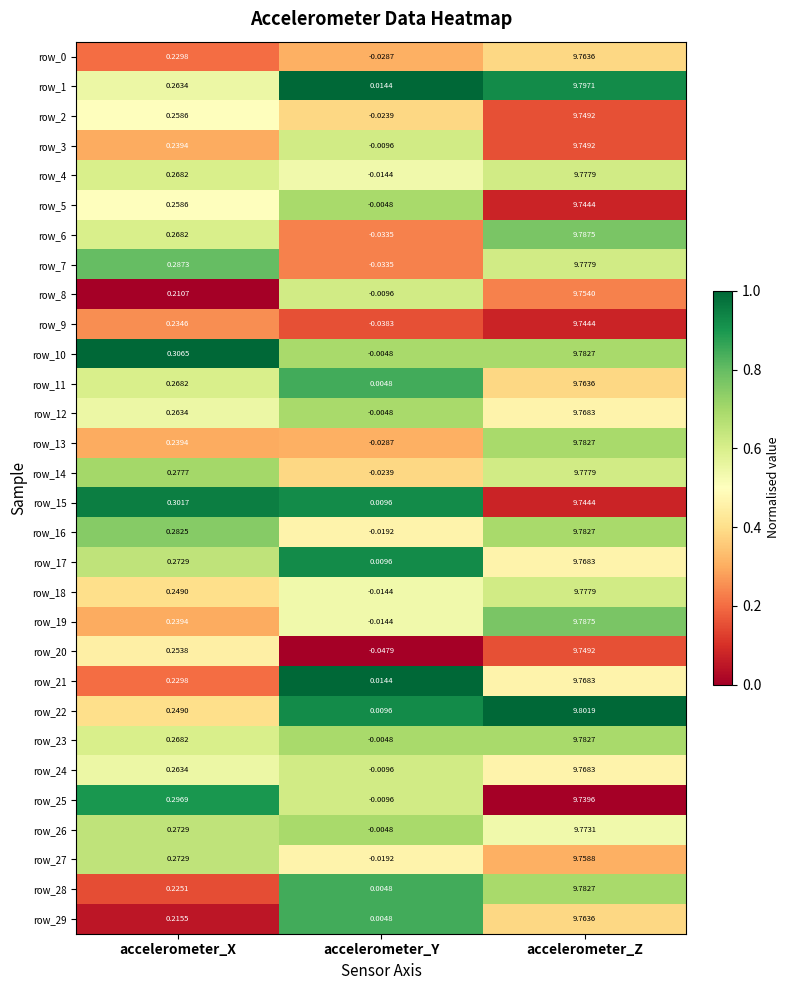

At which category is the sum across all series the highest?

accelerometer_Z